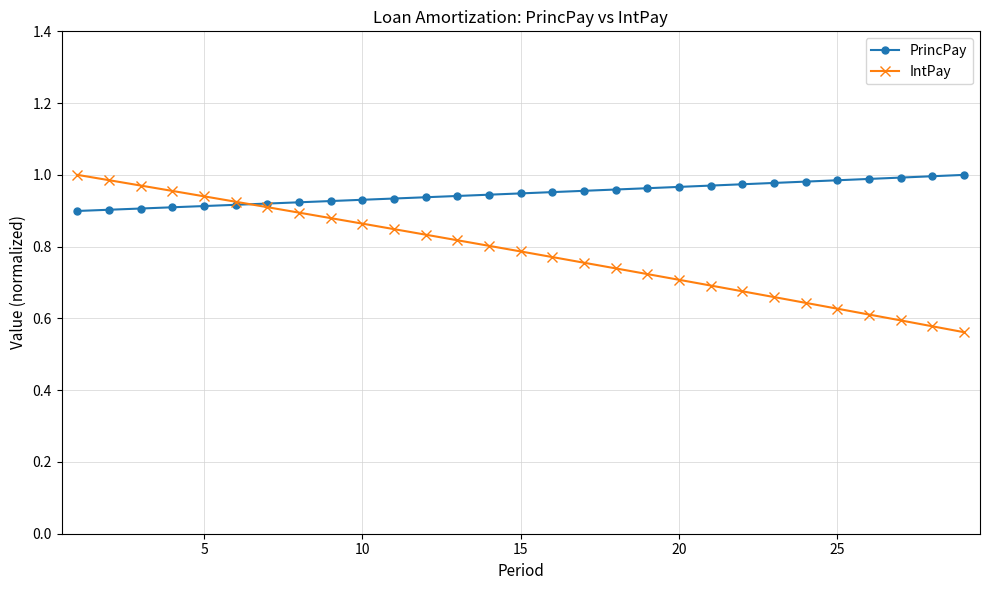

How many intersections are there between PrincPay and IntPay?

1